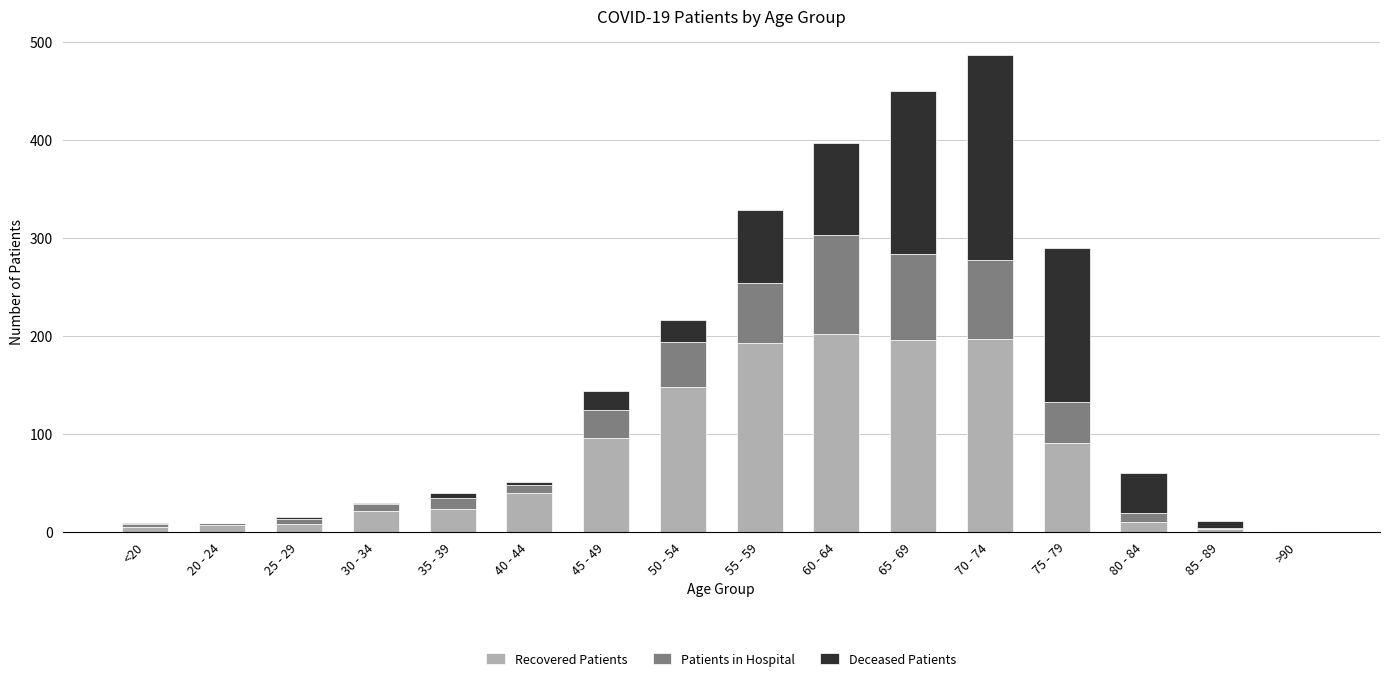

True or false: Recovered Patients has a value of 43 at 45 - 49.

False